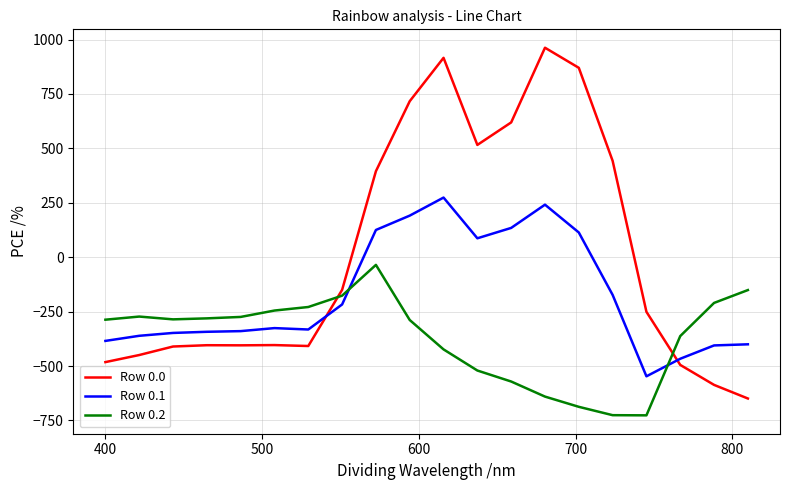

In Row 0.1, how many points are lower than both neighbors (excluding endpoints)?

3